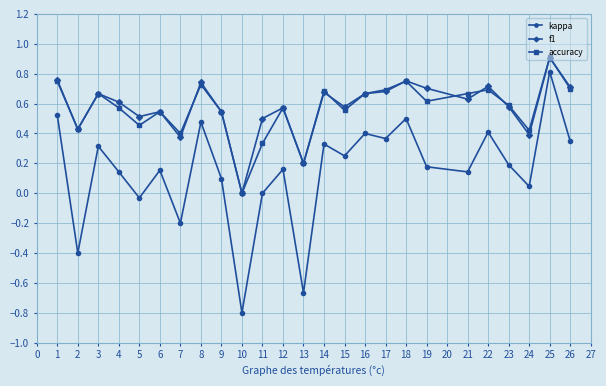

Count the number of data series in this chart.

3